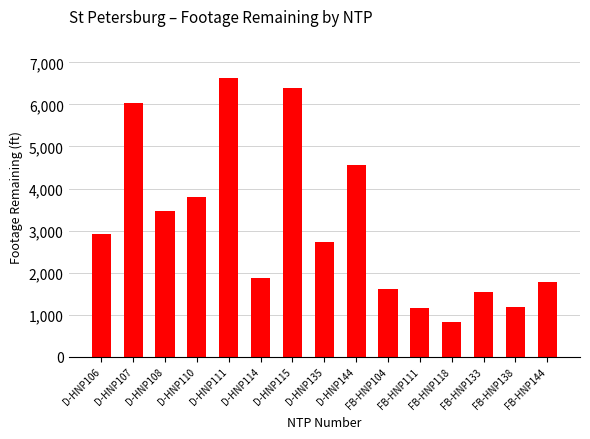

What is the difference between the maximum and second lowest values?

5477